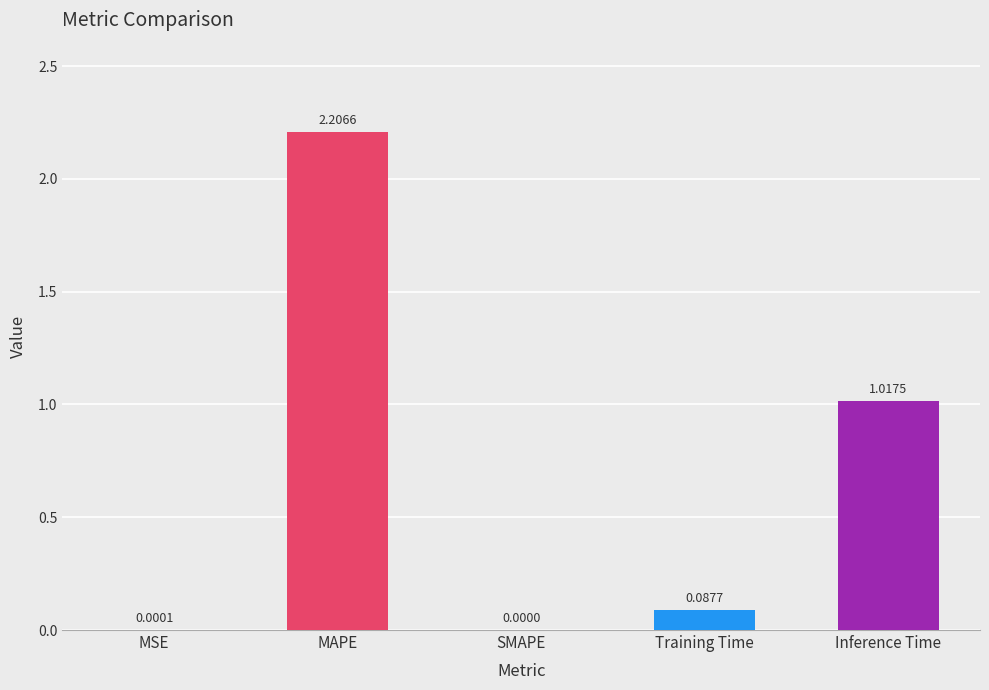

What is the sum of all values?

3.3